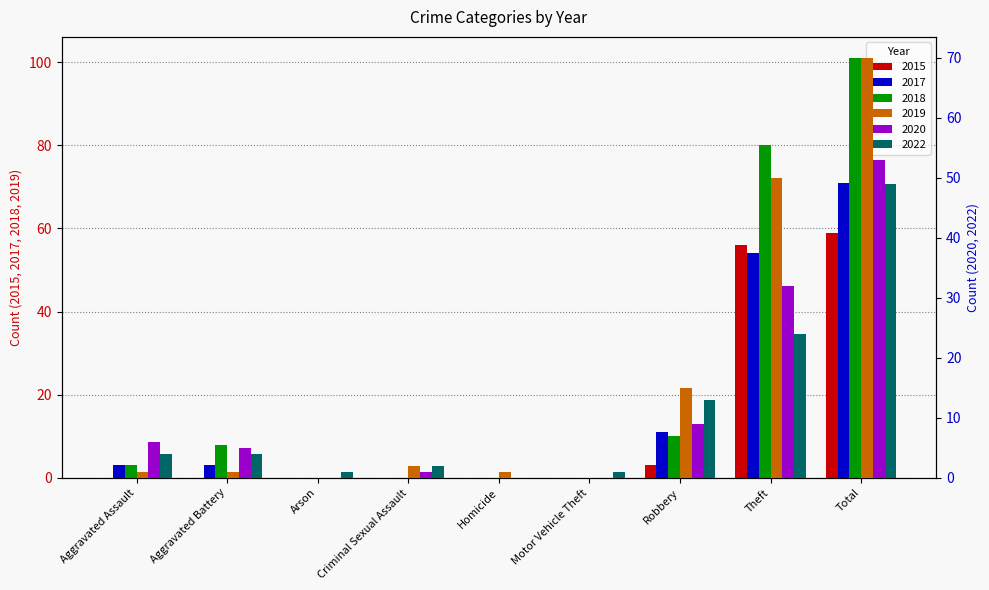

How many positive values does the 2020 series have?

6